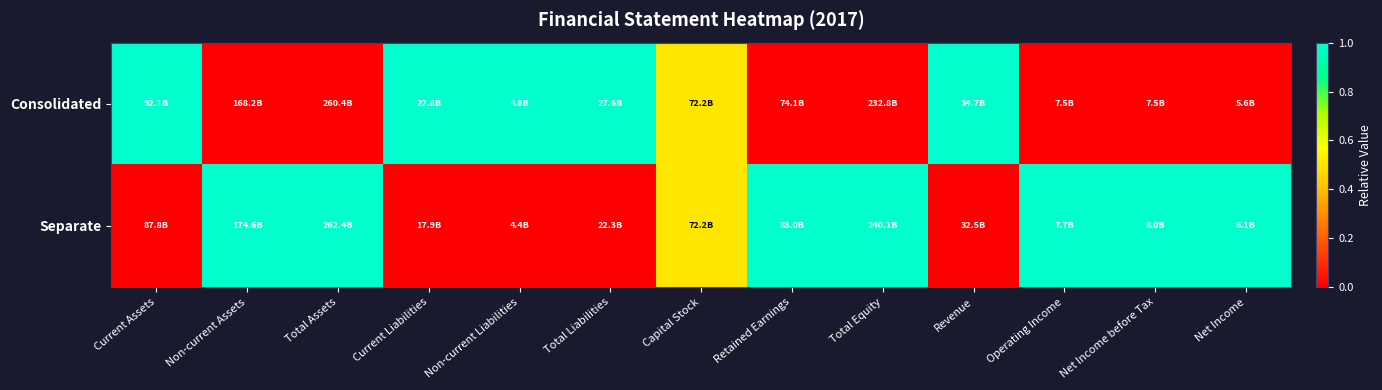

At which category is the sum across all series the highest?

Current Assets